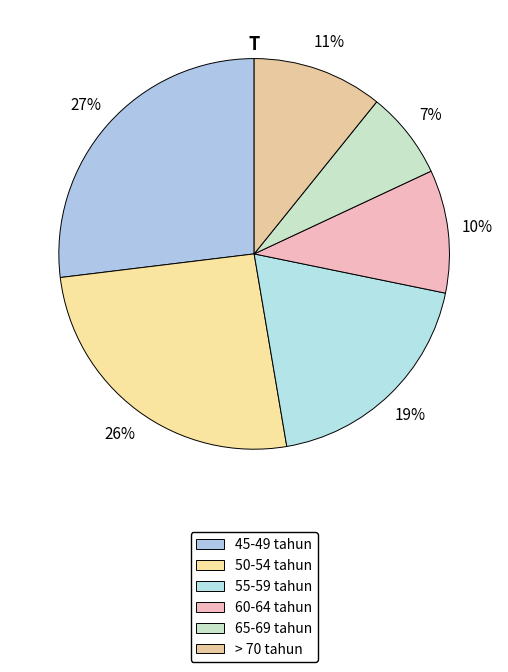

What percentage is the > 70 tahun slice, to the nearest percent?

11%